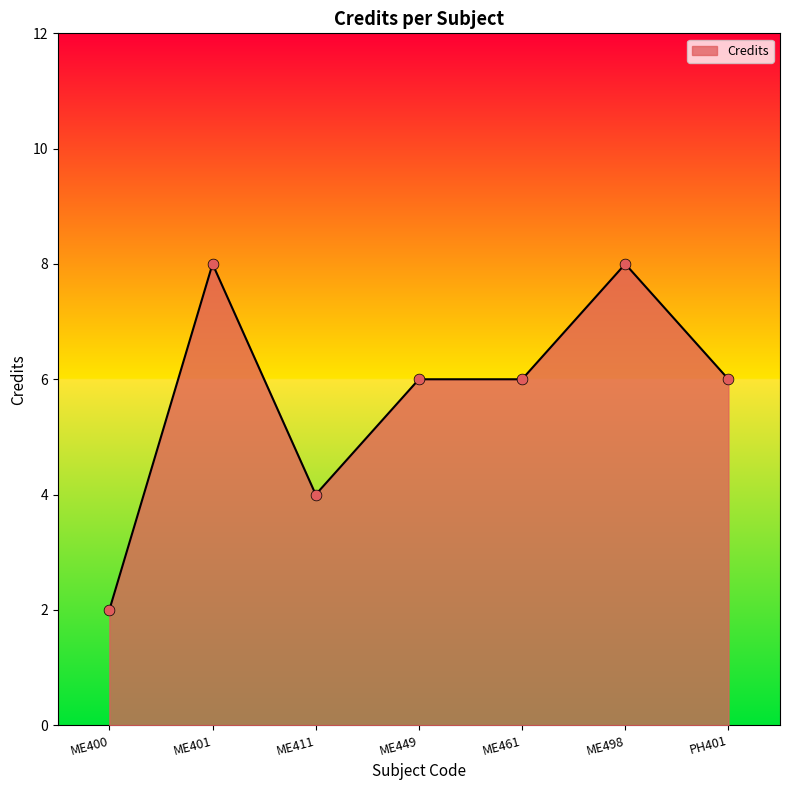

Approximately how many times larger is the value at PH401 compared to ME449?

1.0